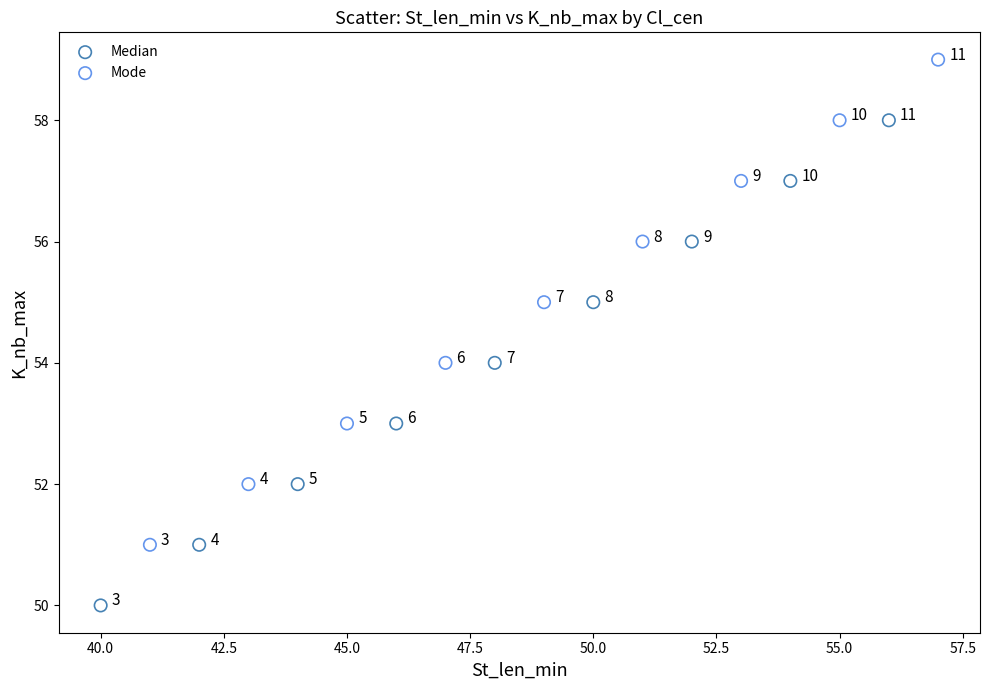

Which series reaches the maximum Y coordinate?

Mode